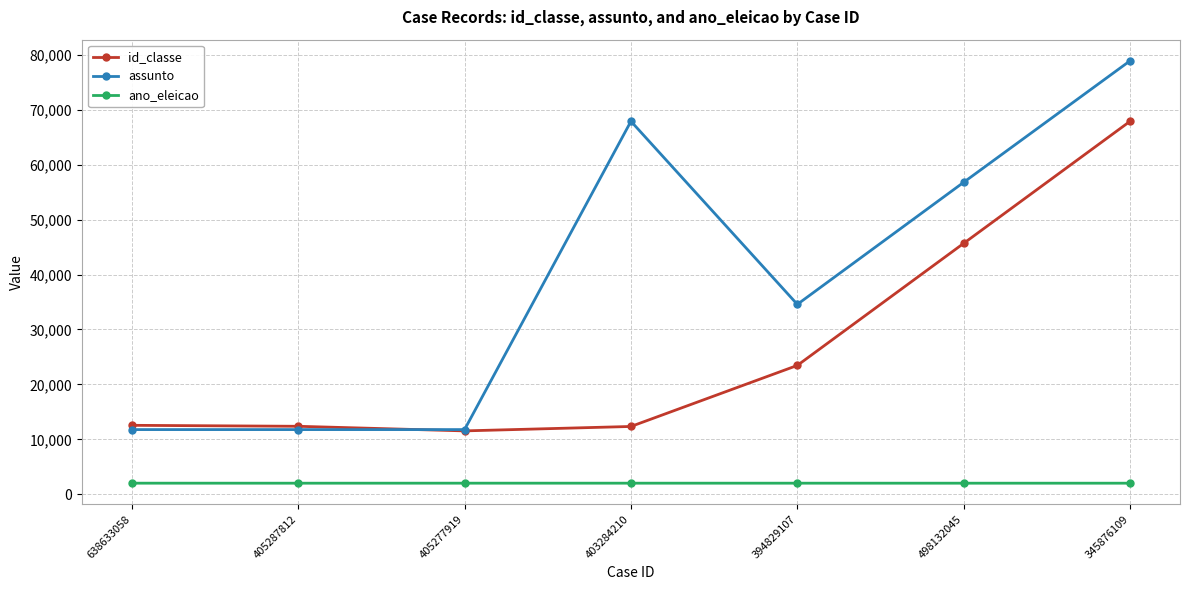

At which category is the sum across all series the highest?

345876109